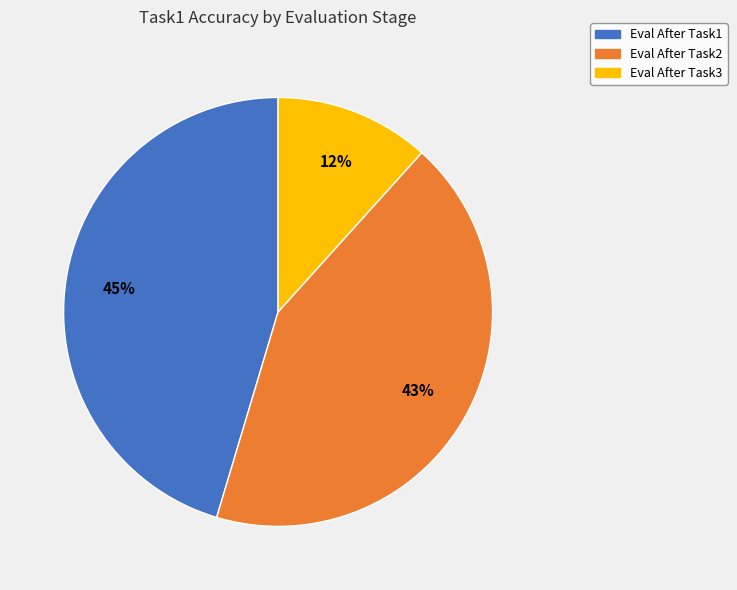

Is it true that Eval After Task3 is 2% of the pie?

False